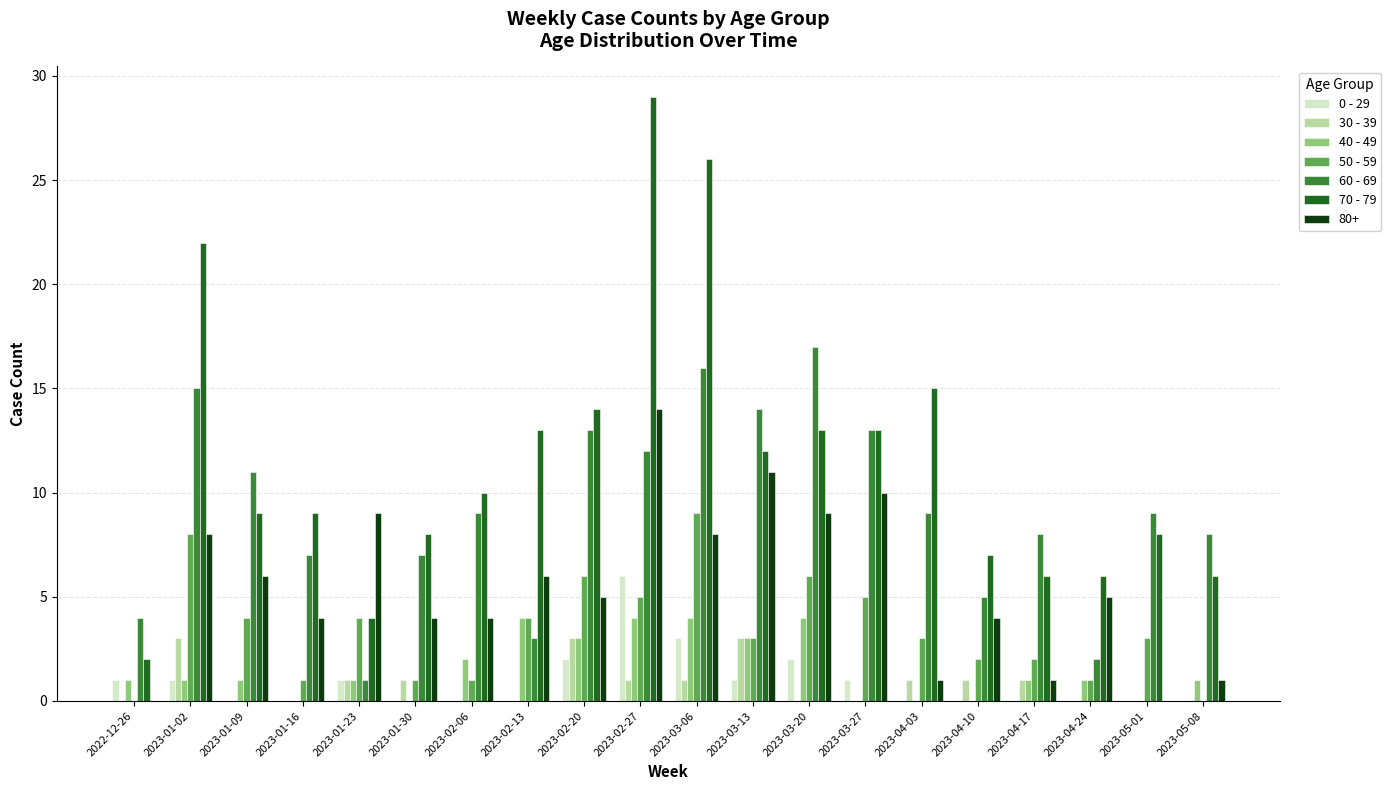

How many groups of bars are there?

20